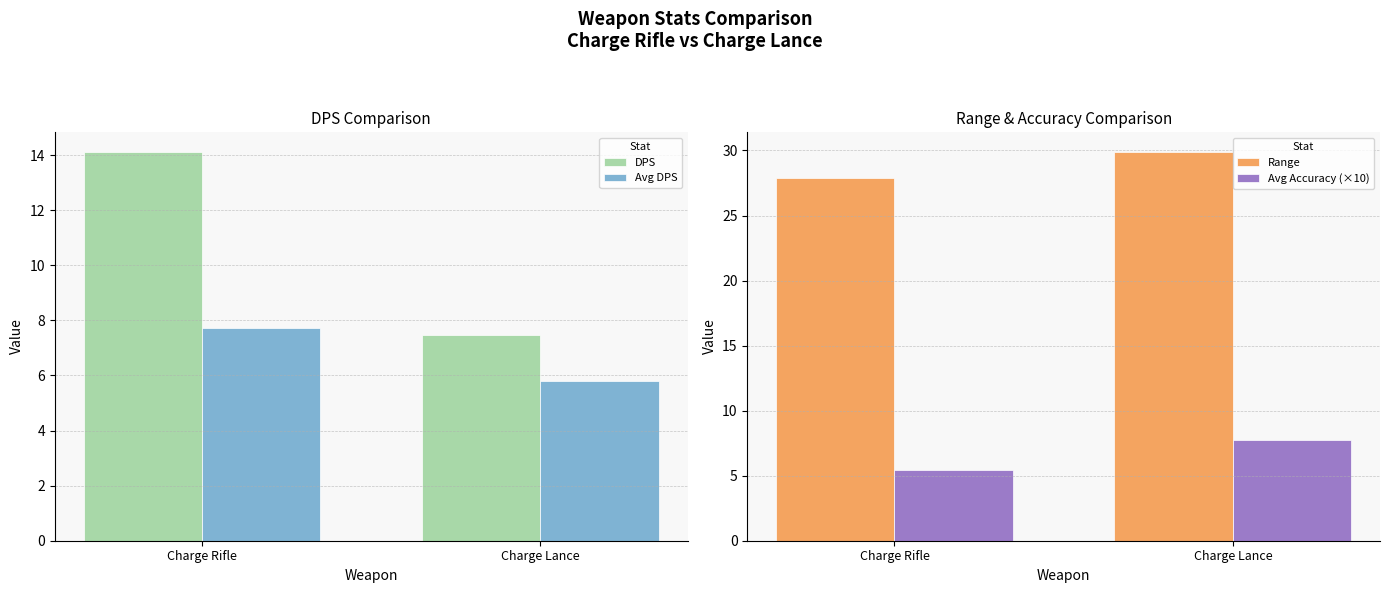

True or false: Avg Accuracy (×10) has a value of 5.5 at Charge Rifle.

True